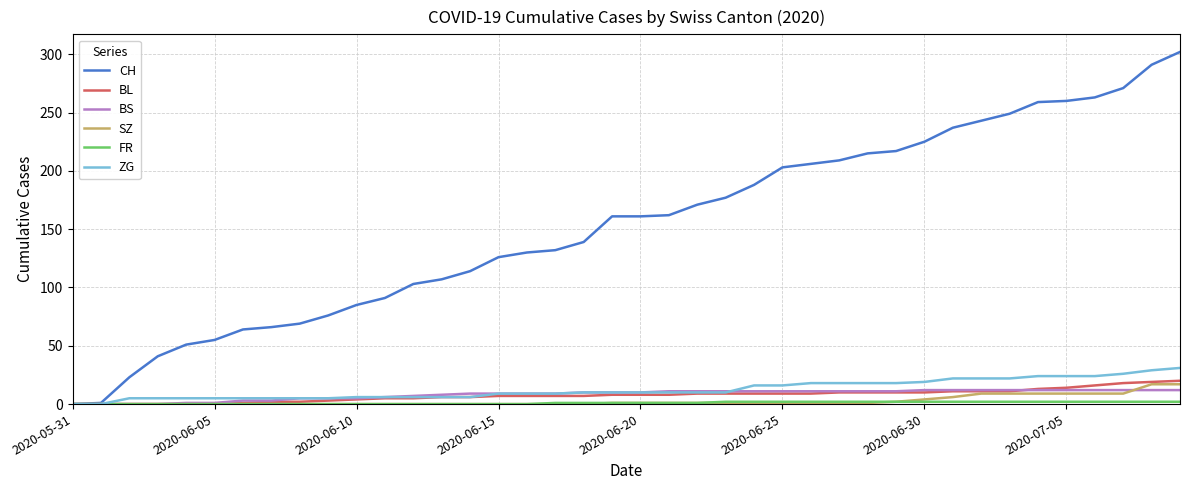

At how many categories does at least one series exceed 29?

37